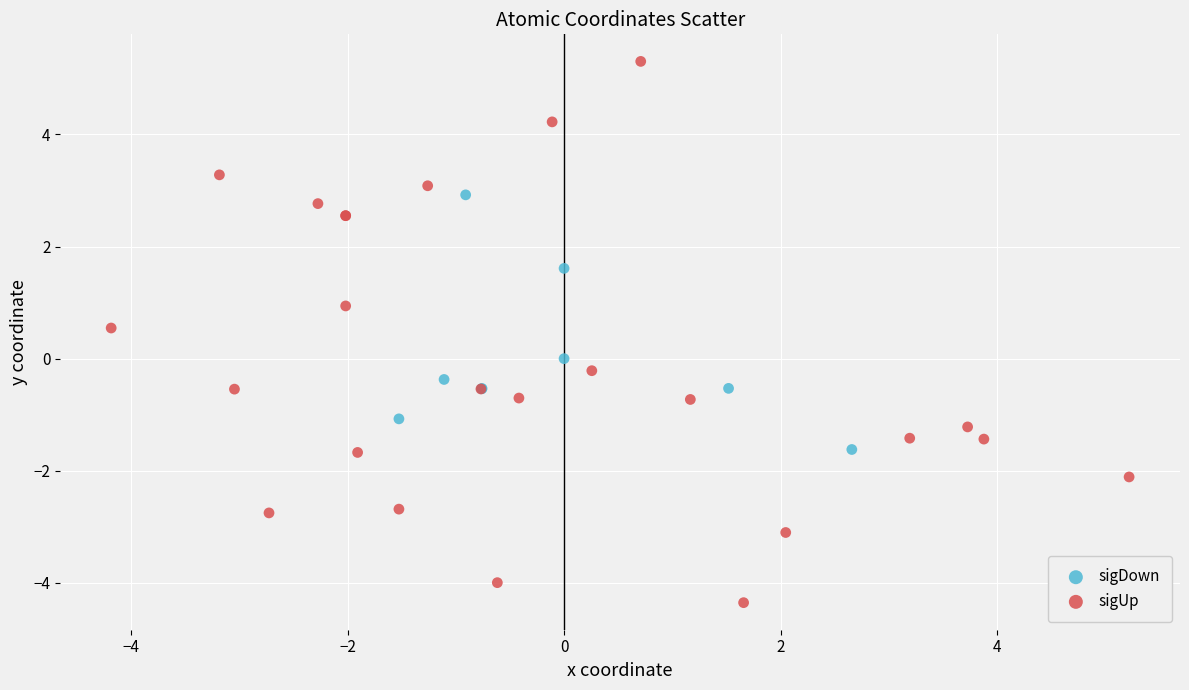

Which series has the largest Y range (max minus min)?

sigUp